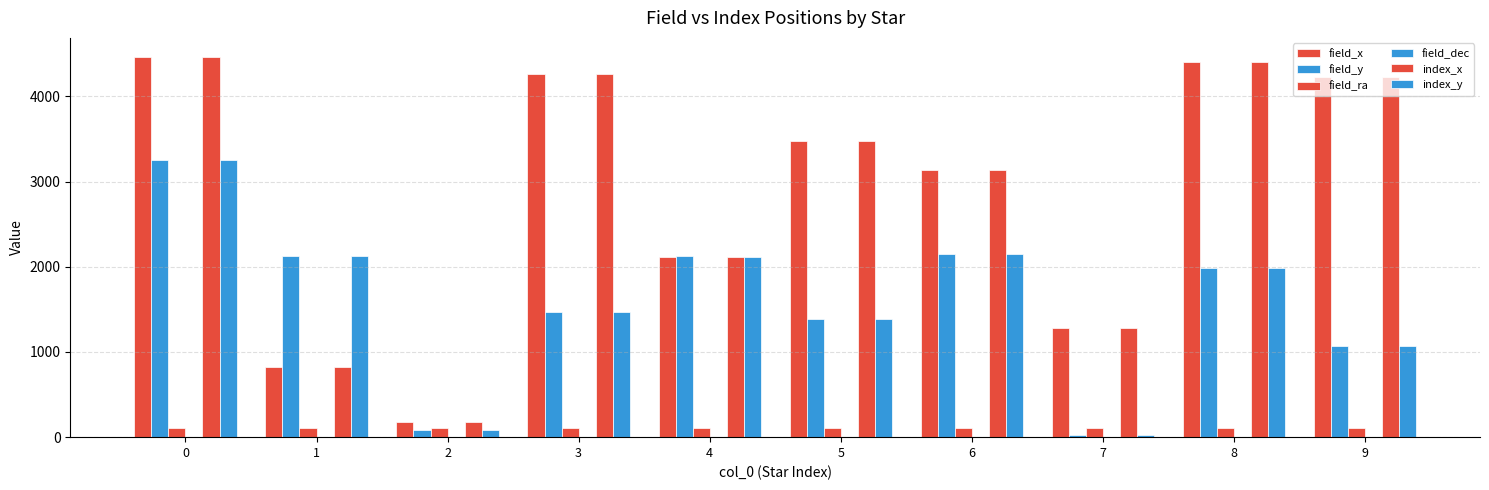

Is it true that field_dec equals 5.0 at 5?

False